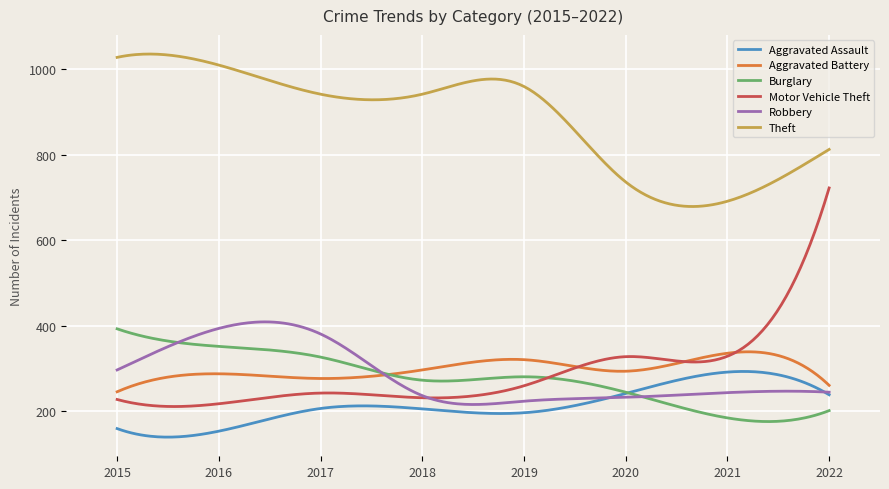

Which series has the largest range (max minus min)?

Motor Vehicle Theft